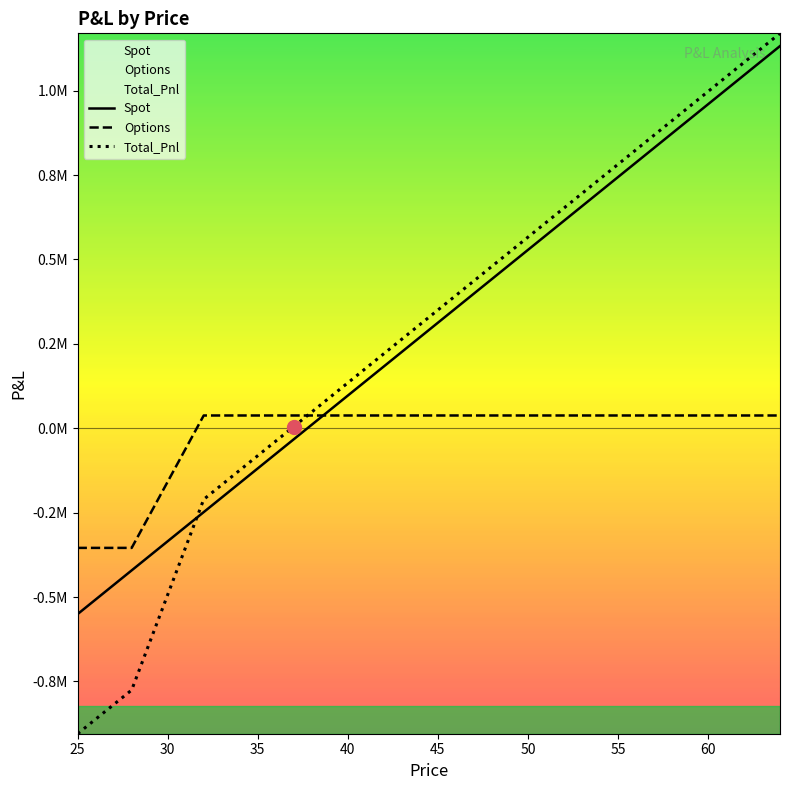

Which series has the largest range (max minus min)?

Total_Pnl